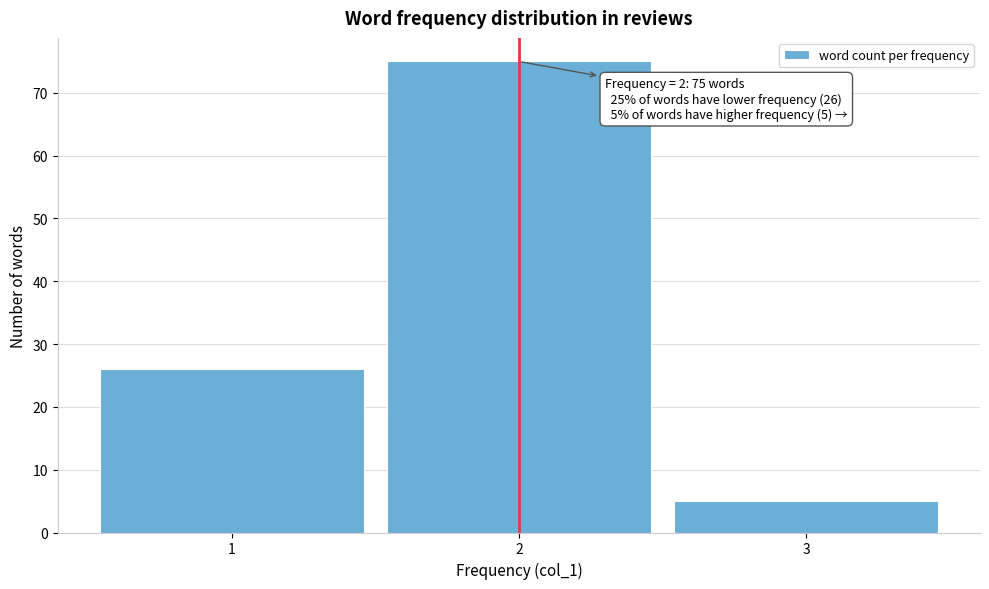

Over which range of the x-axis is the bar tallest?

1.5 to 2.5